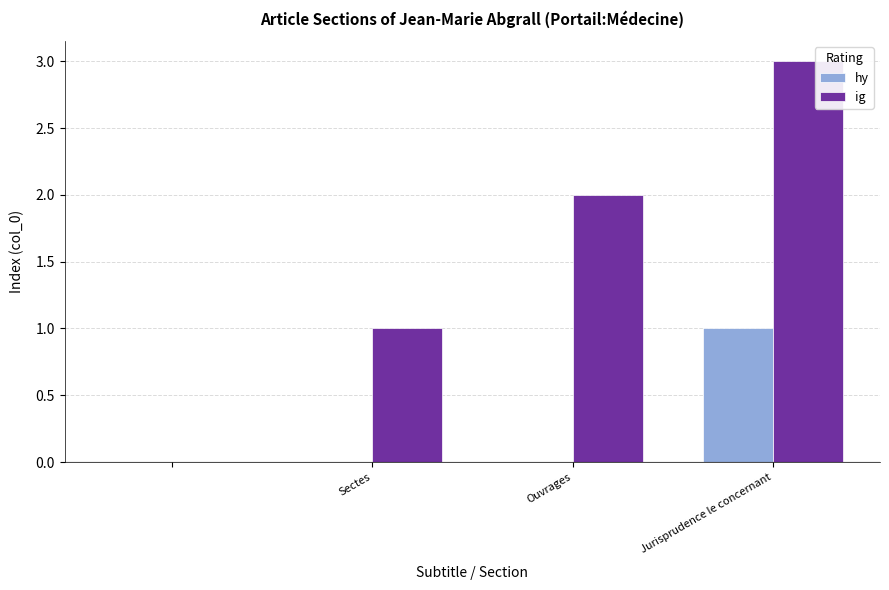

What is the greatest value displayed?

3